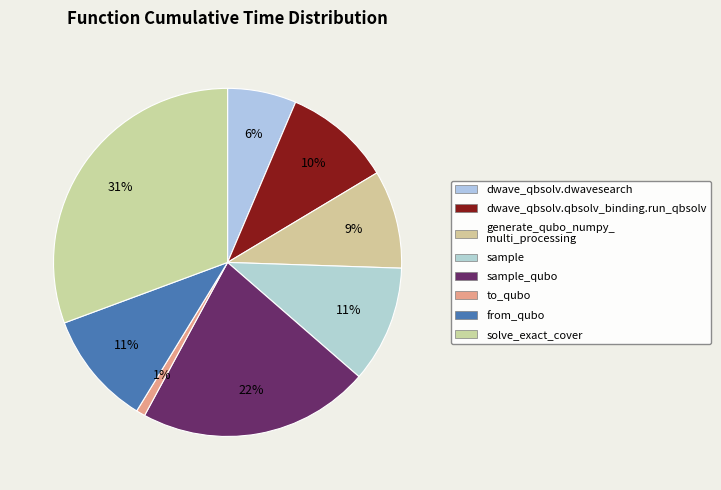

Count the number of slices in the pie.

8